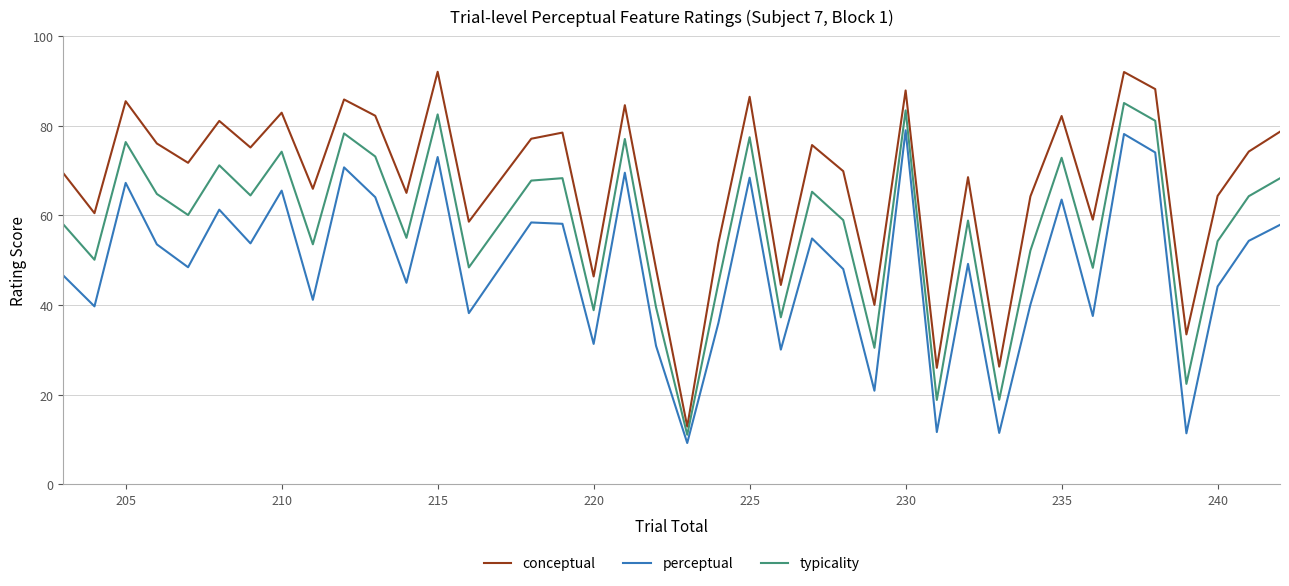

Which series has the widest spread of values?

conceptual